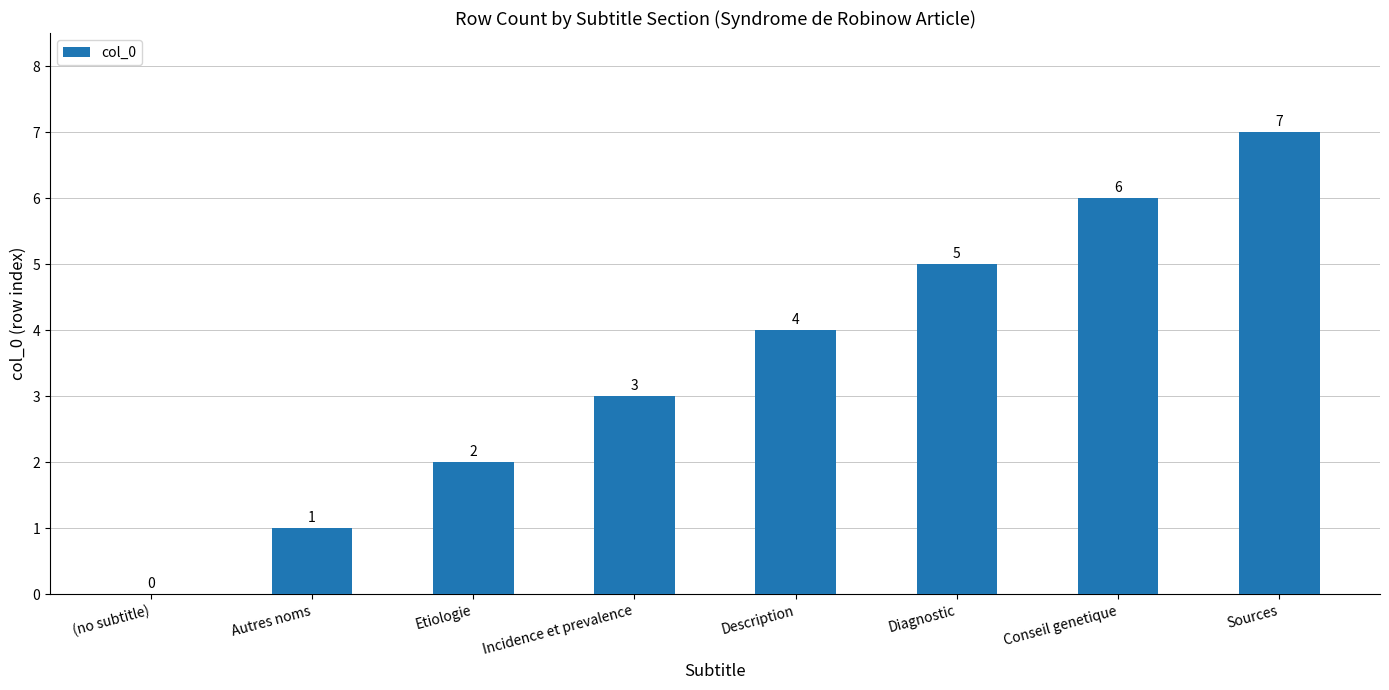

How many positive values are there?

7